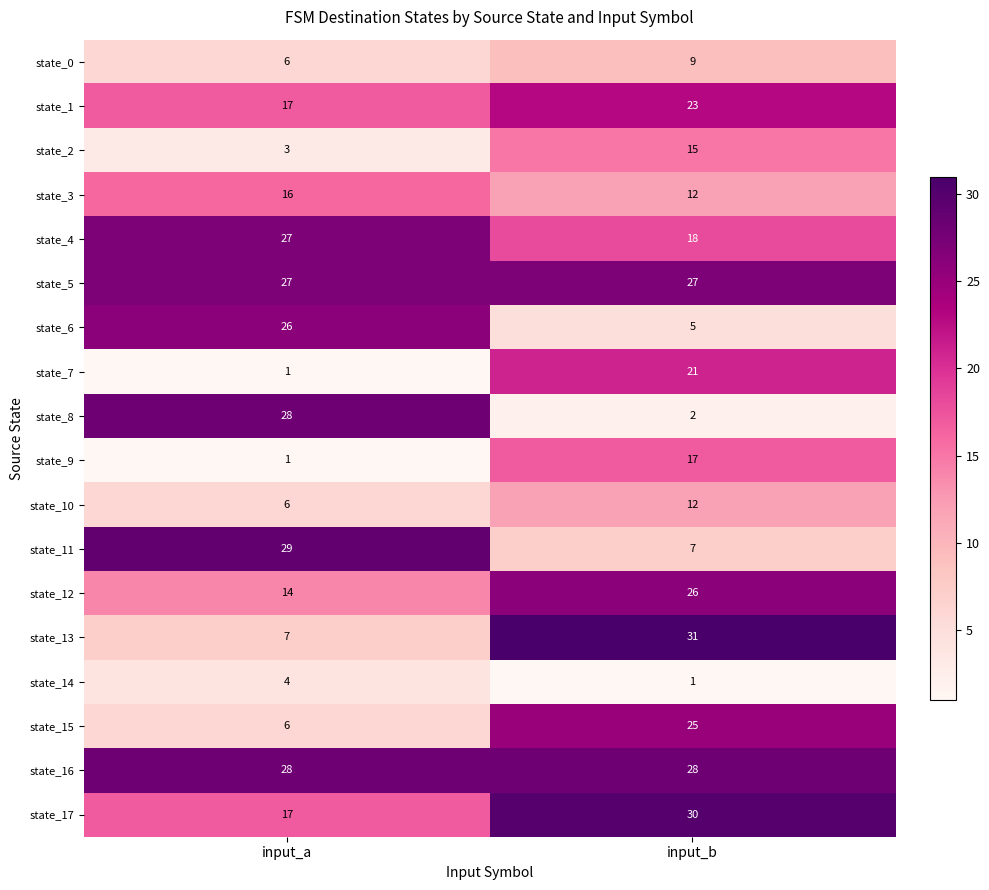

Which series has the largest range (max minus min)?

state_8